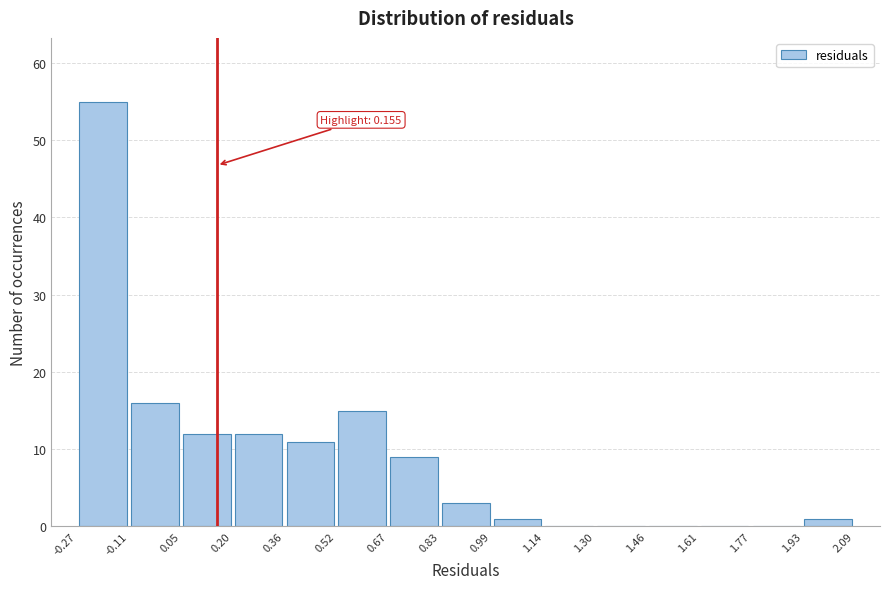

Which range on the x-axis has the tallest bar?

-0.27 to -0.11